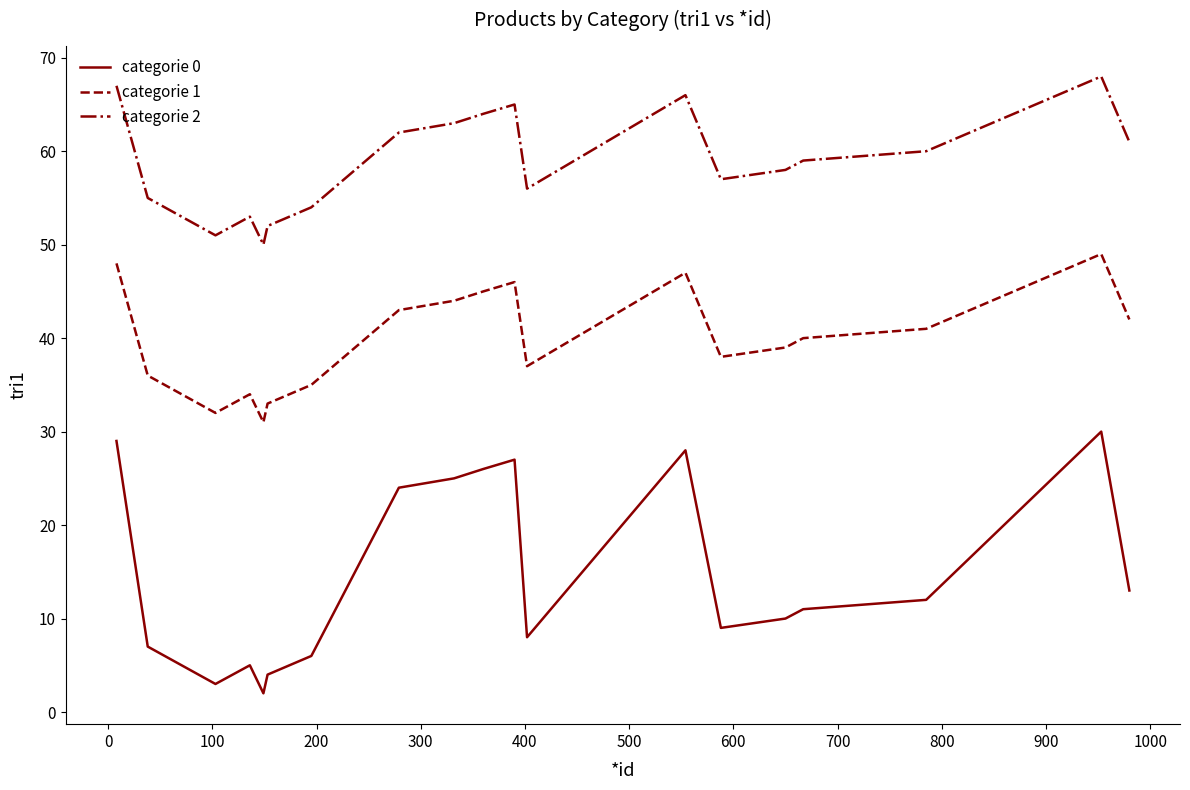

True or false: categorie 1 and categorie 0 cross at least once.

False